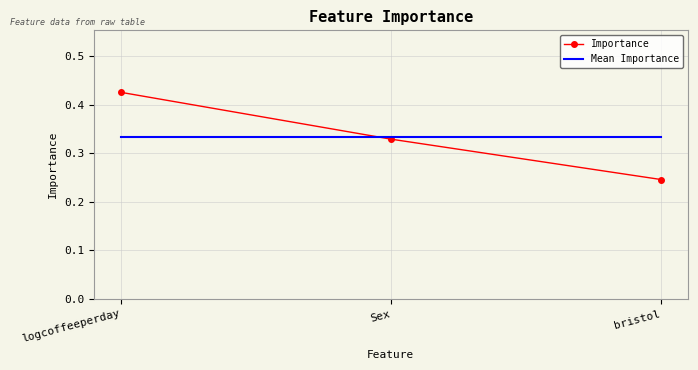

What is the total value across all series at Sex?

0.7